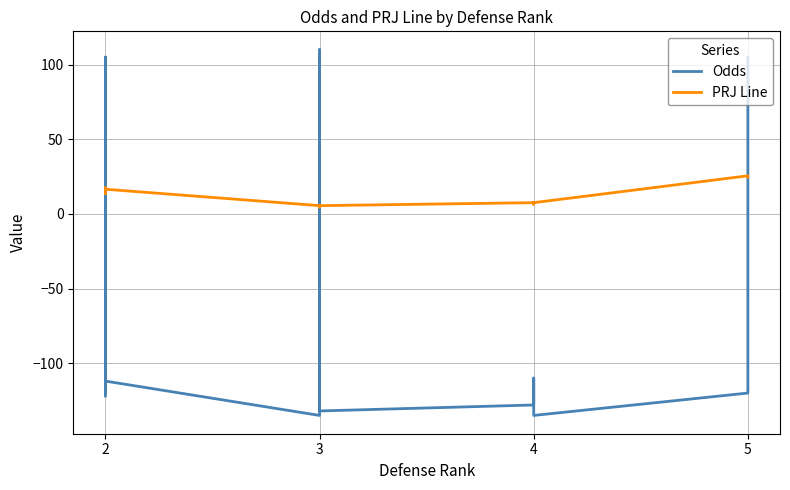

Reading left to right, transcribe all the data shown in this chart.

Odds: -122.0	105.0	-105.0	-118.0	-120.0	-112.0	-135.0	110.0	-132.0	-128.0	-122.0	-110.0	-135.0	-120.0	-104.0	105.0
PRJ Line: 17.5	15.5	16.5	13.5	13.5	16.5	5.5	4.5	5.5	7.5	6.5	6.5	7.5	25.5	24.5	24.5